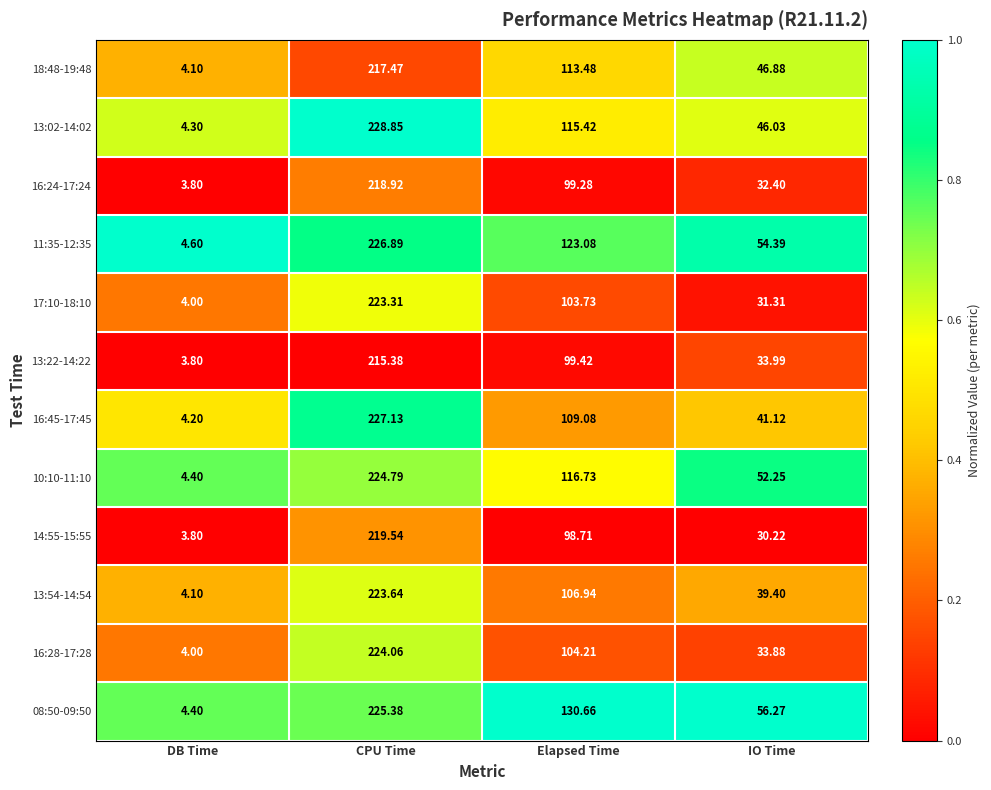

Which category has the lowest value across all series?

DB Time